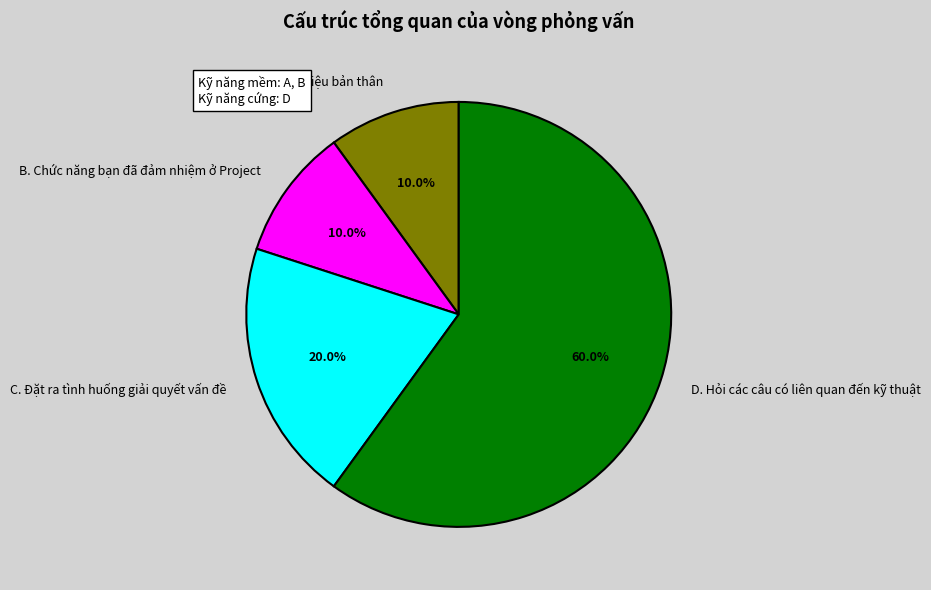

Which slice is the largest?

D. Hỏi các câu có liên quan đến kỹ thuật